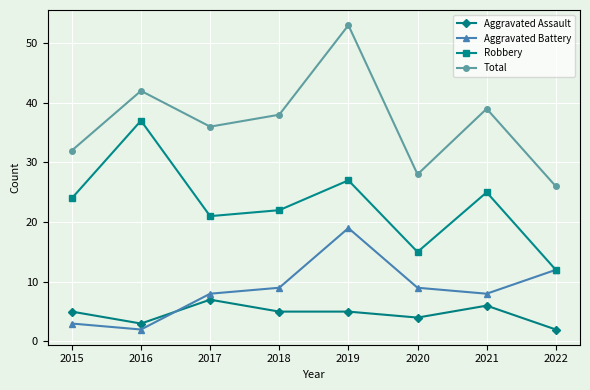

What is the difference between the Robbery values at 2017 and 2022?

9